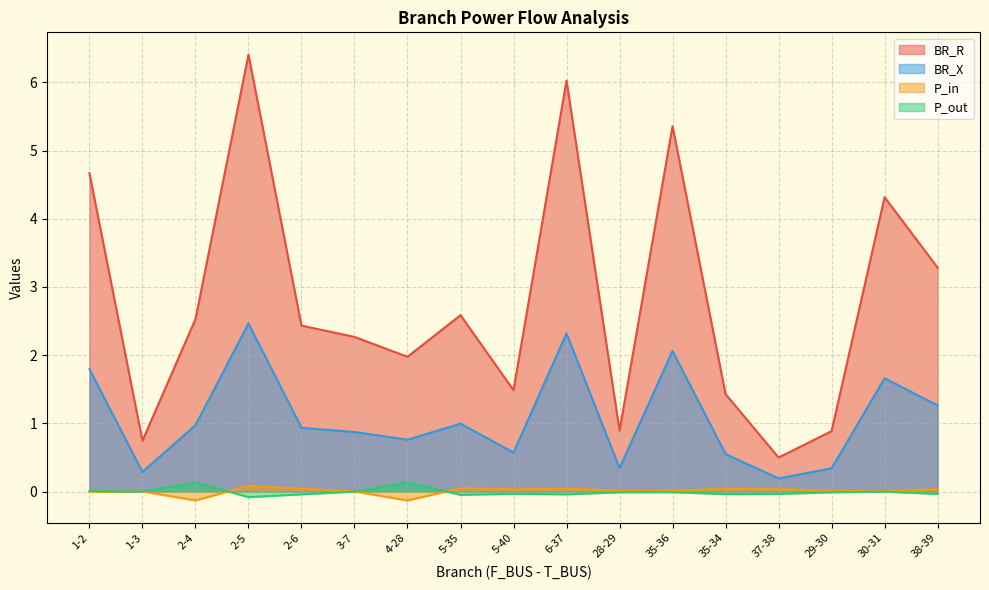

What is the label of the 1st point from the right?

38-39